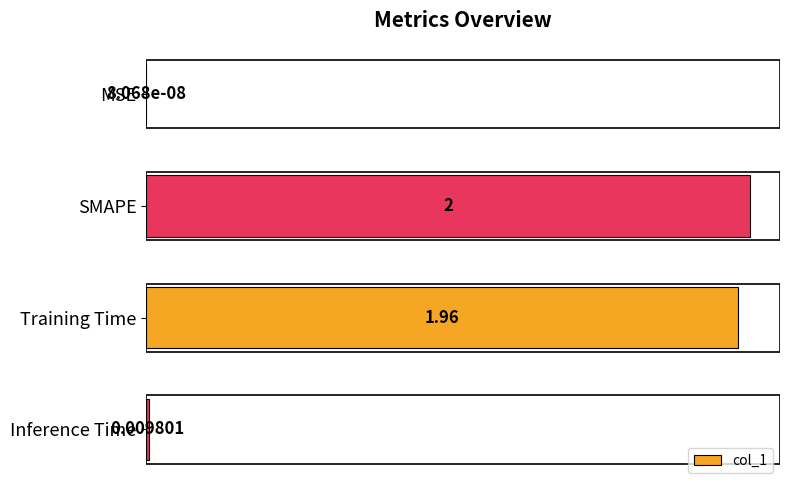

Are the bars horizontal?

Yes